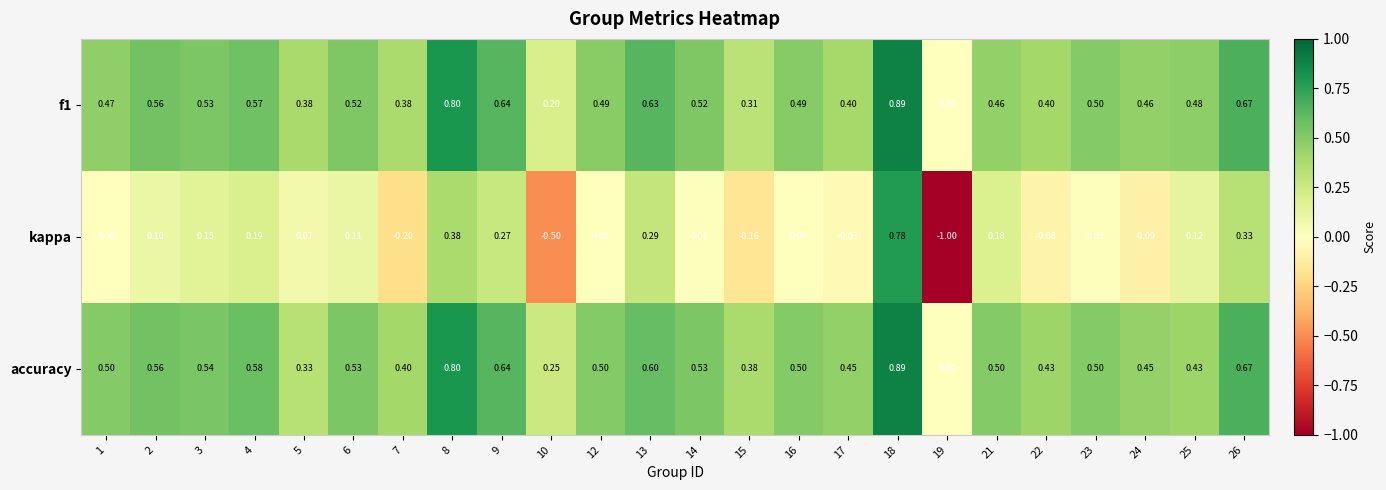

Between 10 and 15, which series saw the biggest shift?

kappa